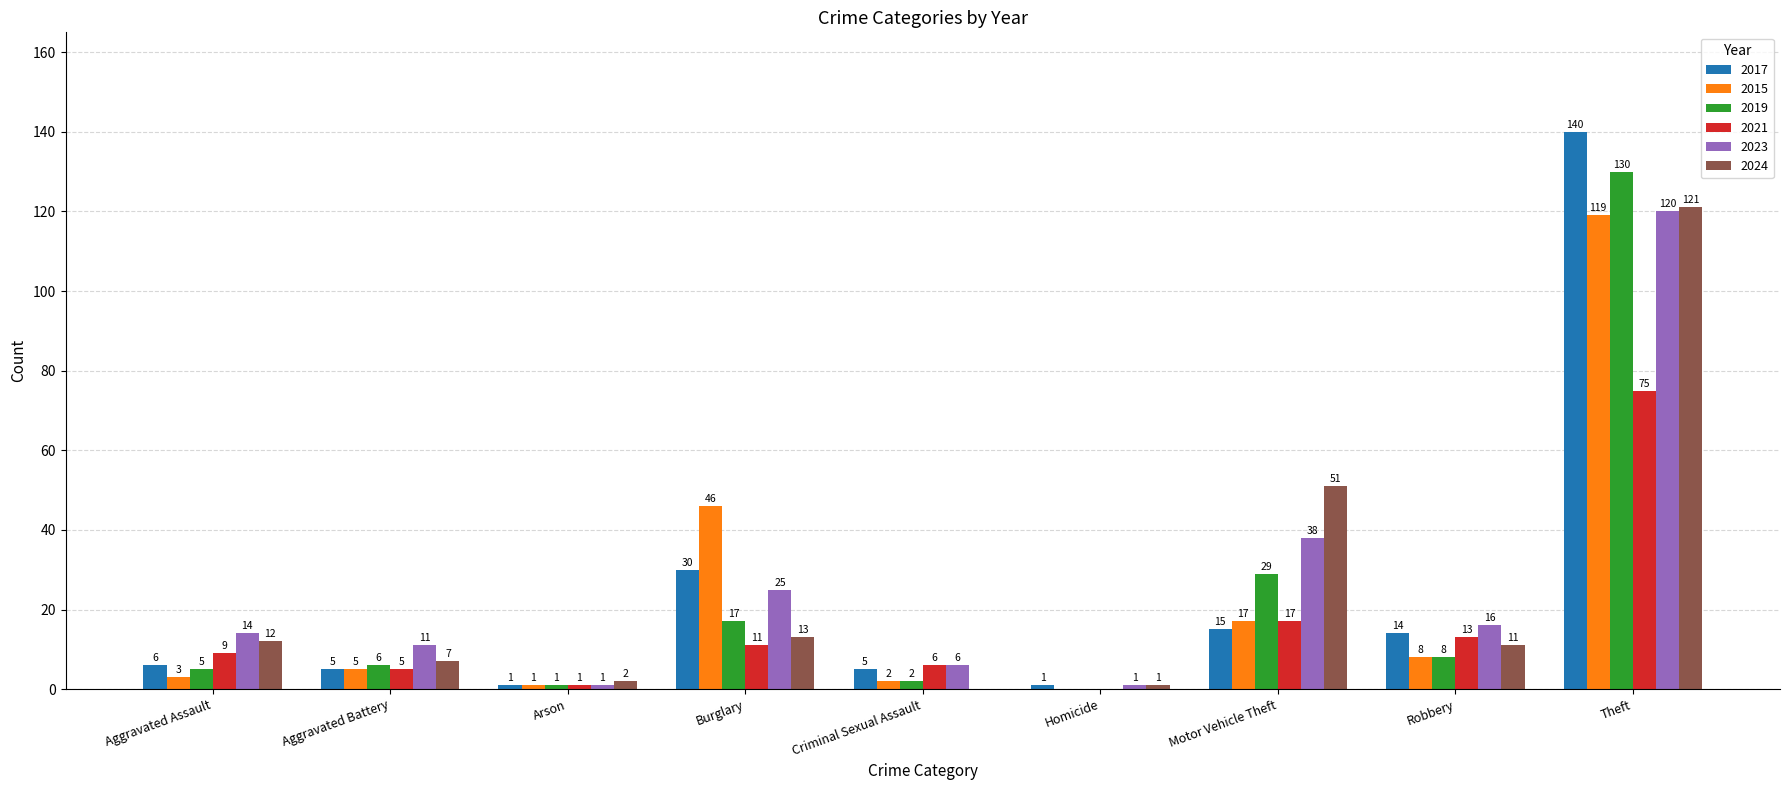

What is the spread (max minus min) of values at Theft?

65